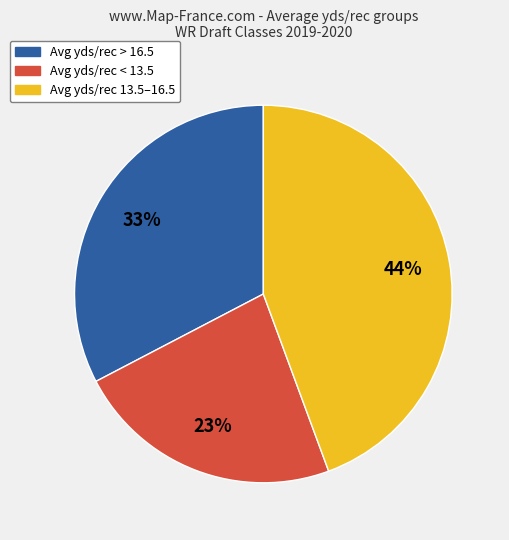

Is there any slice that represents more than half of the pie?

No